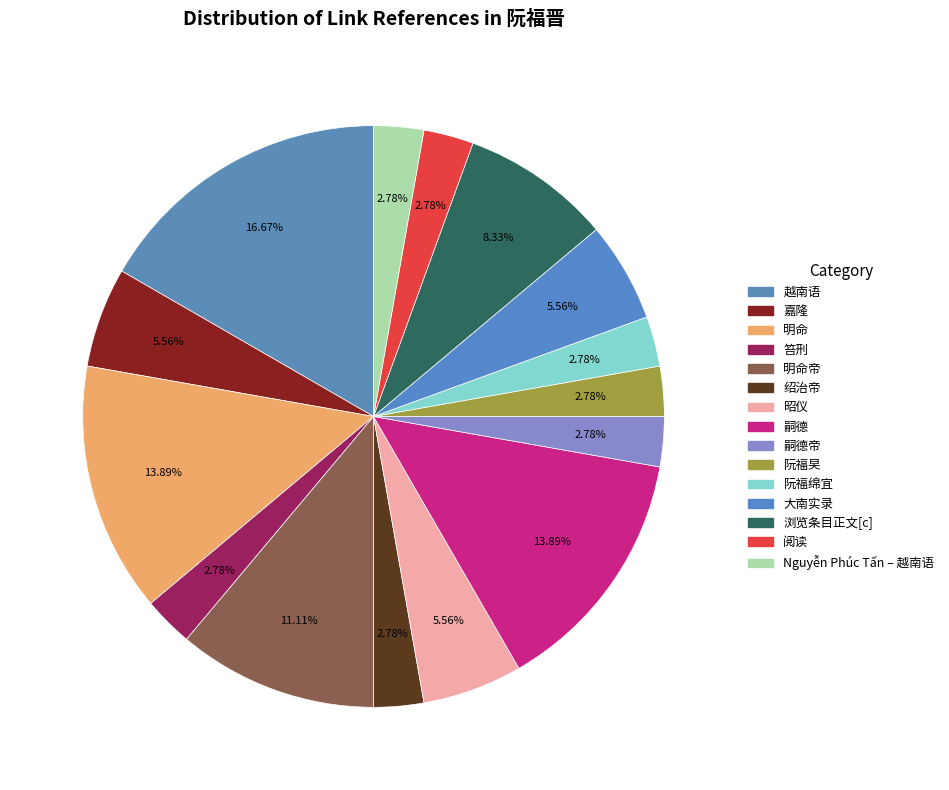

To the nearest percent, what is the average slice percentage?

7%